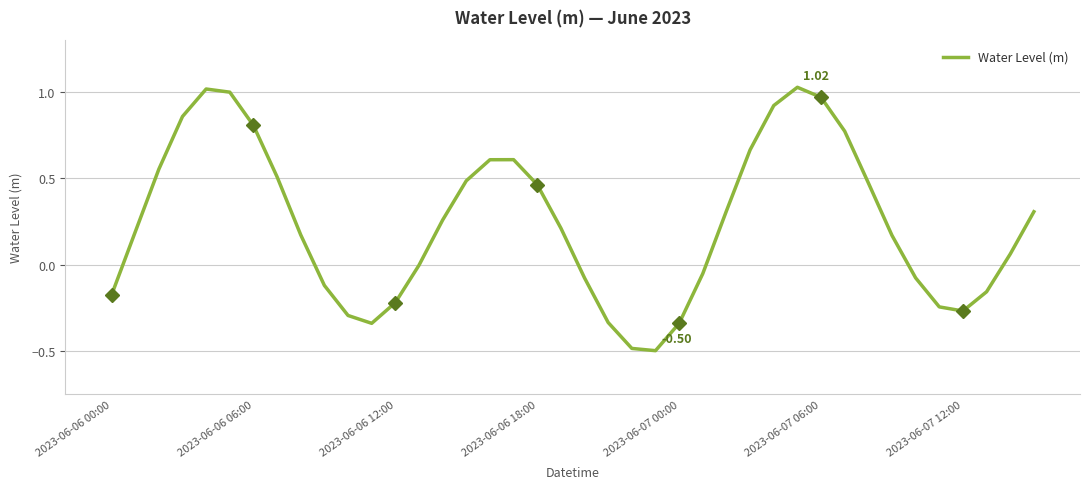

How many interior local valleys (lower than both neighbors) does the data have?

3